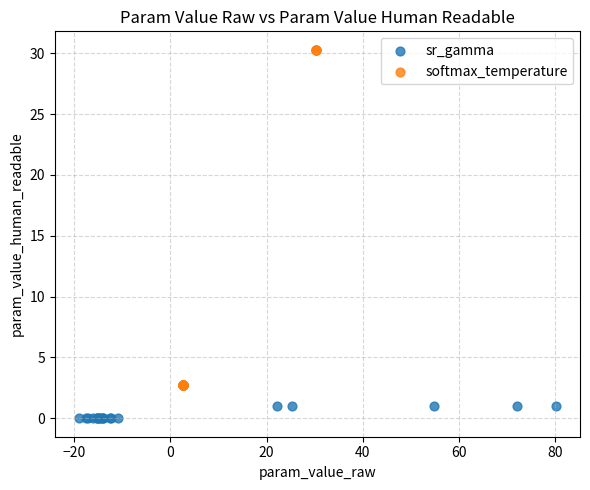

Which series reaches the maximum Y coordinate?

softmax_temperature